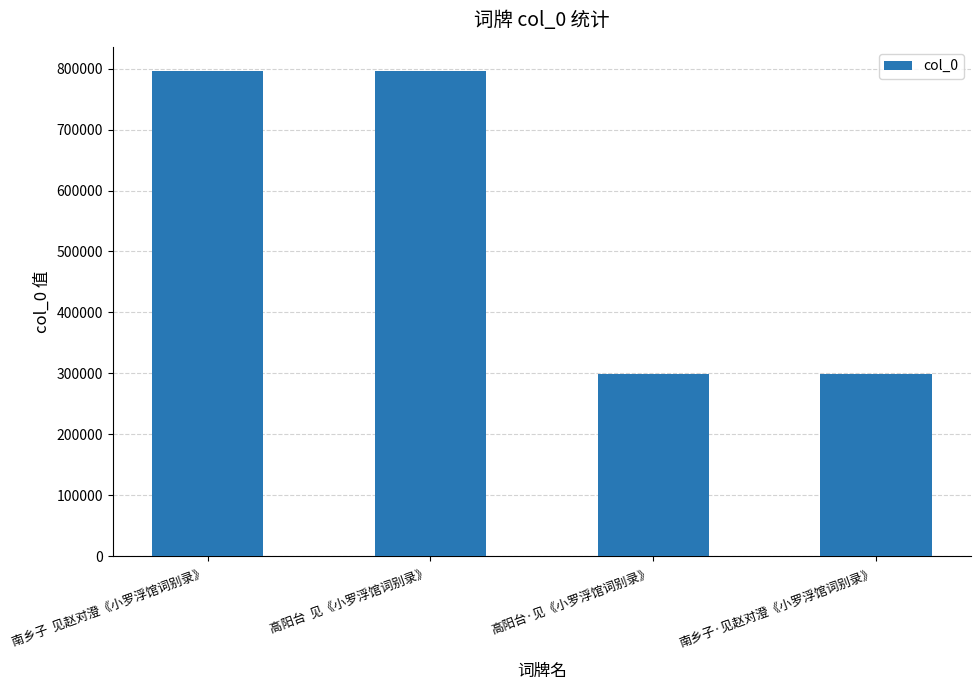

What is the average value?

547457